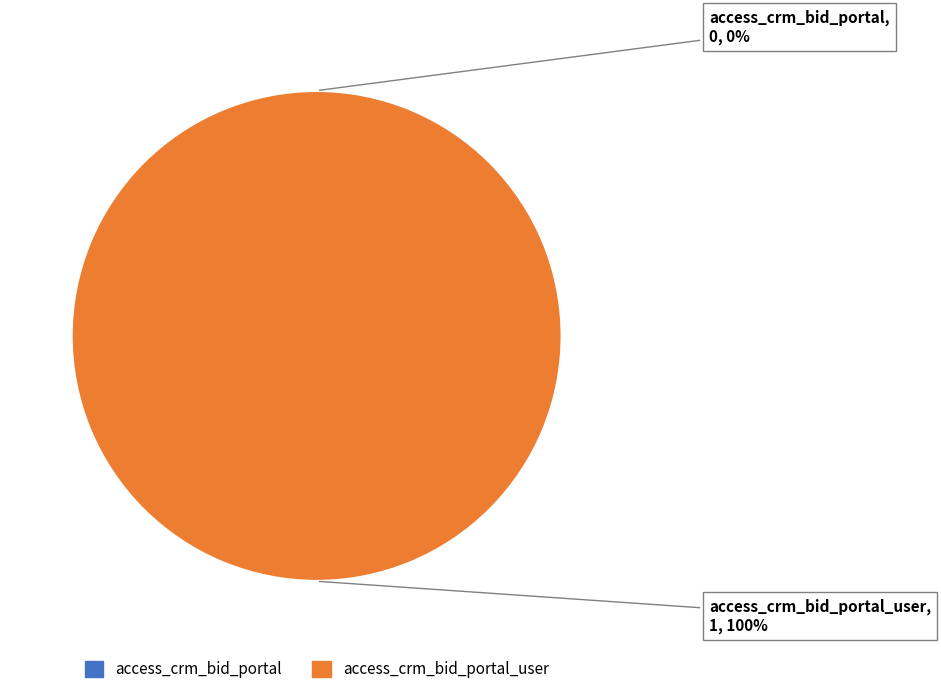

To the nearest percent, what is the average slice percentage?

50%